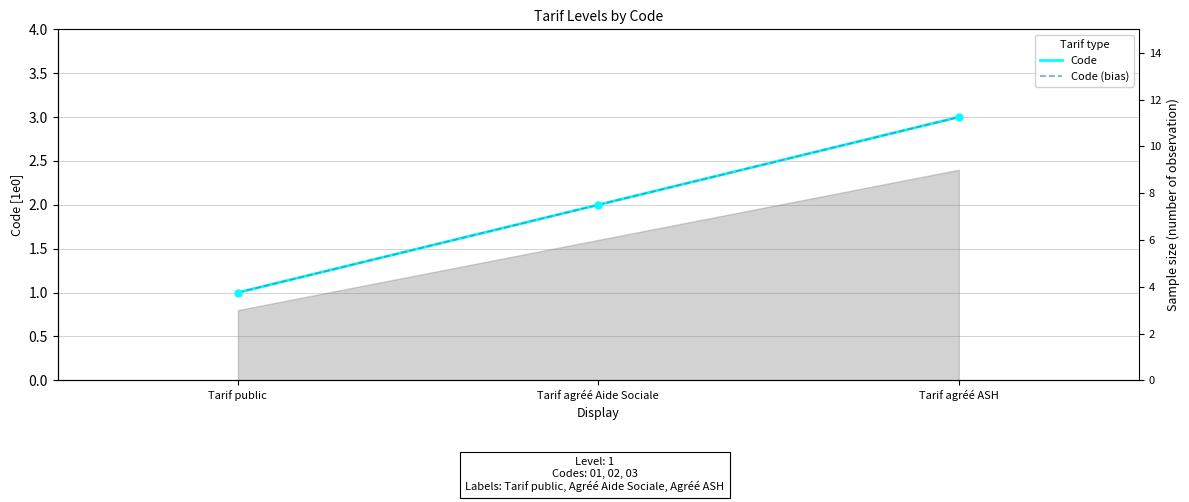

At how many categories does at least one series exceed 1?

2